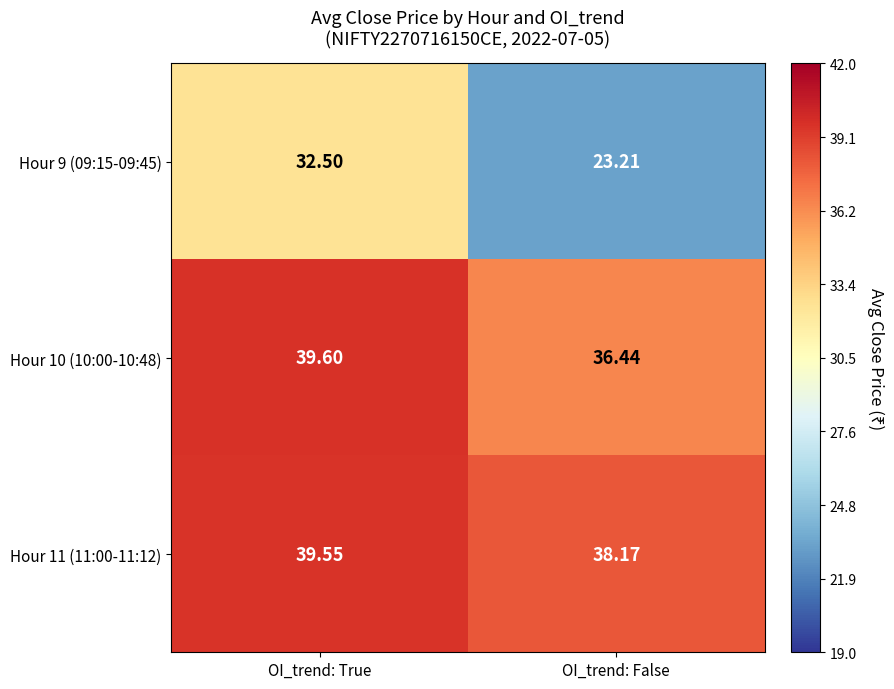

Which series has the largest range (max minus min)?

Hour 9 (09:15-09:45)